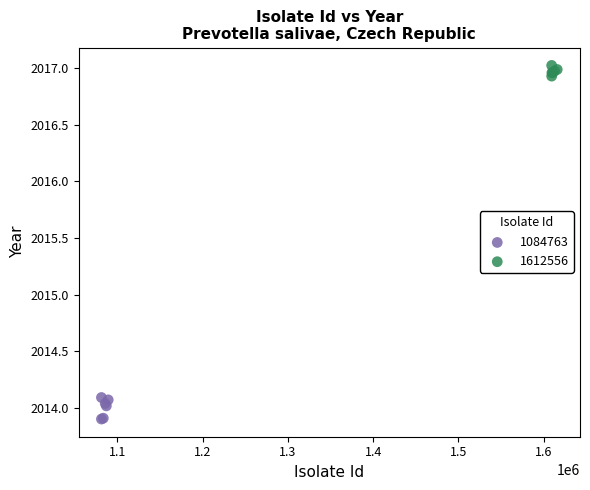

Which series has the largest Y range (max minus min)?

1084763